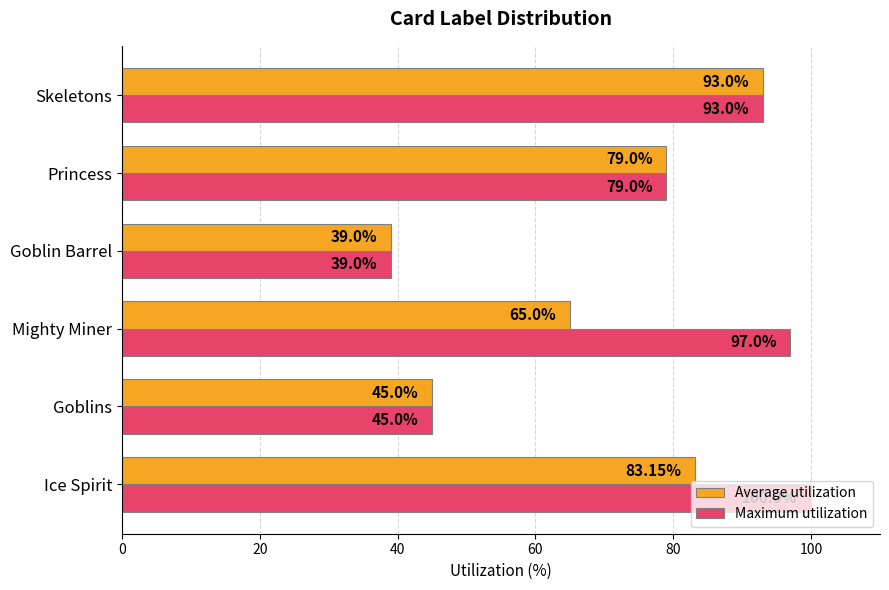

Which series has the largest range (max minus min)?

Maximum utilization